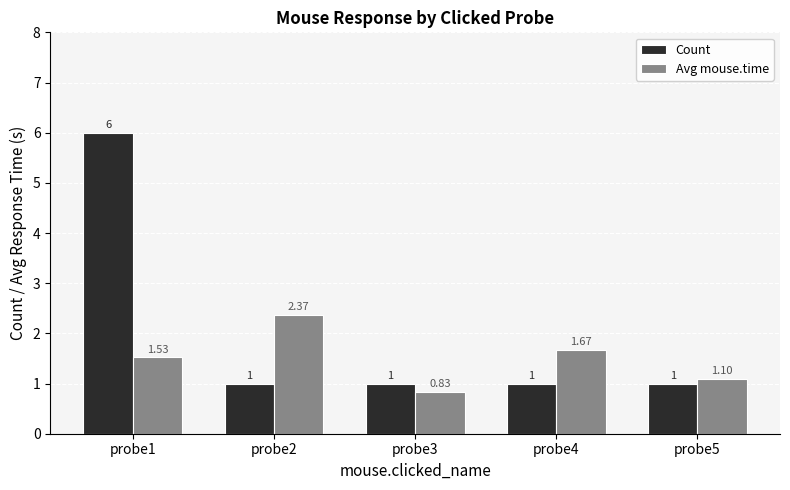

Is the value of Count at probe2 greater than the value of Avg mouse.time at probe4?

No